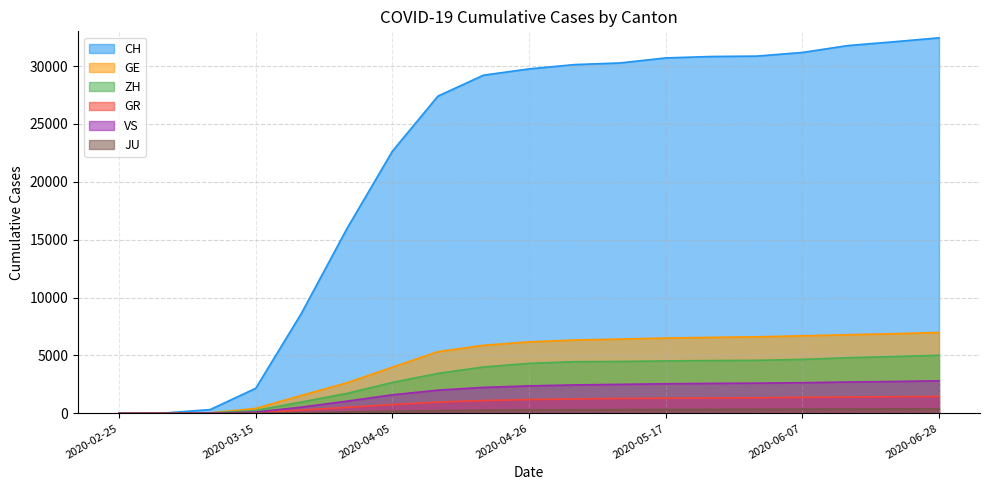

True or false: CH and ZH cross at least once.

False